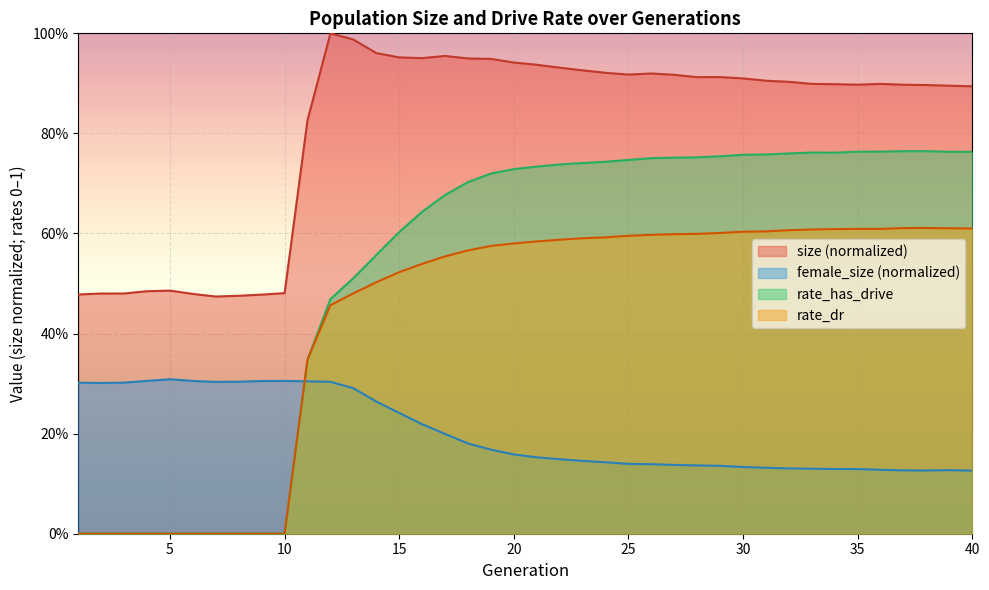

How many lines are shown in the chart?

4